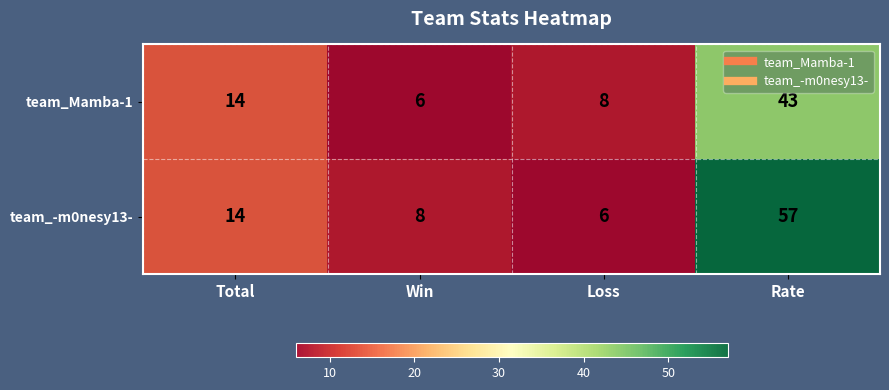

Reading left to right, list all the values displayed in this chart.

team_Mamba-1: 14	6	8	43
team_-m0nesy13-: 14	8	6	57